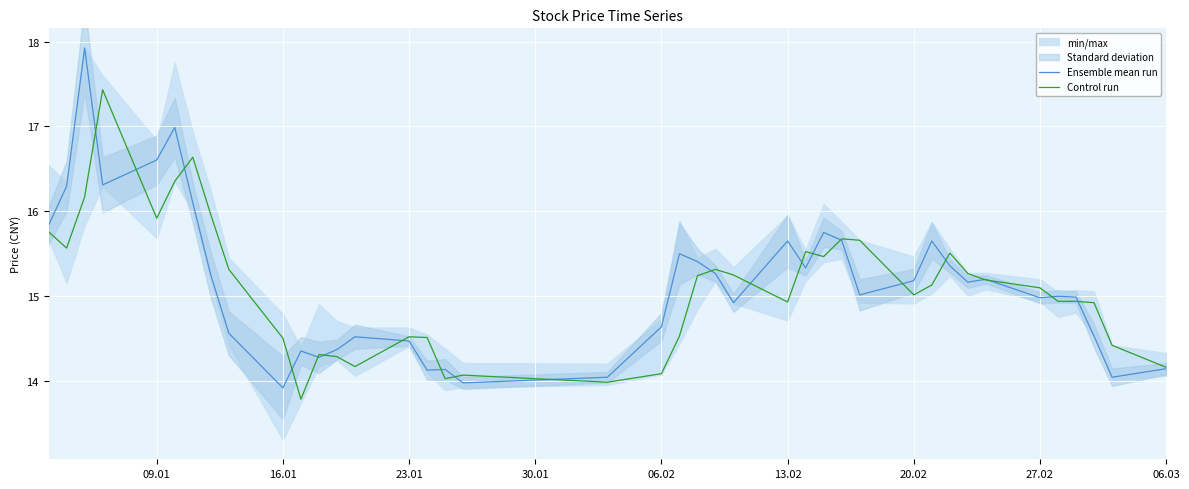

True or false: Control run and Ensemble mean run cross at least once.

True